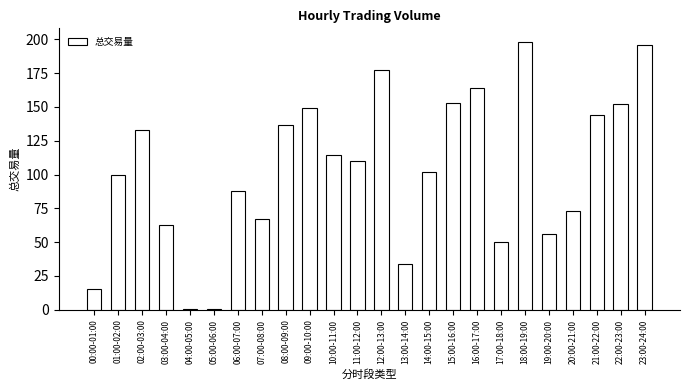

What is the maximum value shown in the chart?

198.2